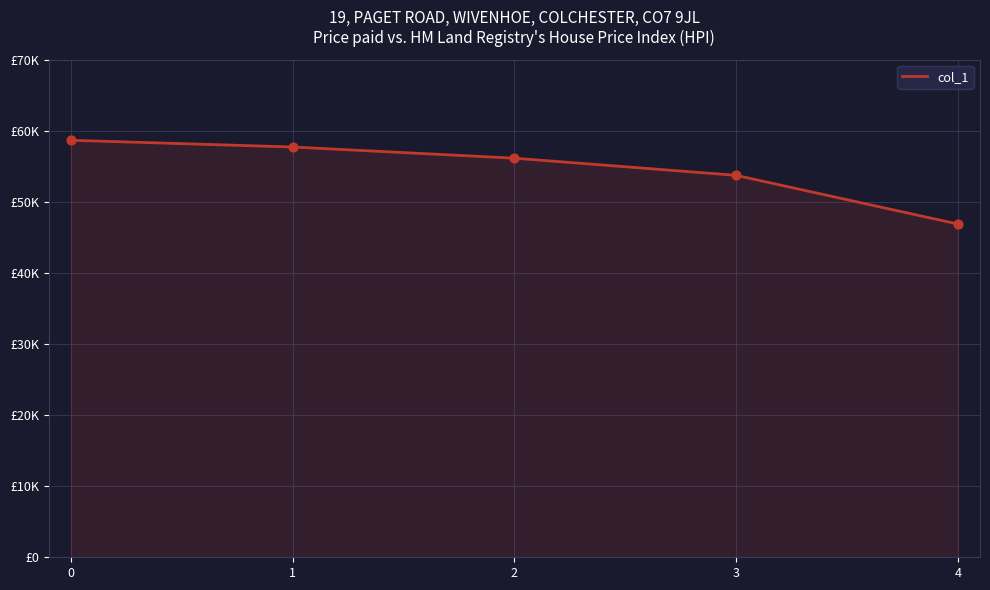

Approximately how many times larger is the value at 2 compared to 4?

1.2